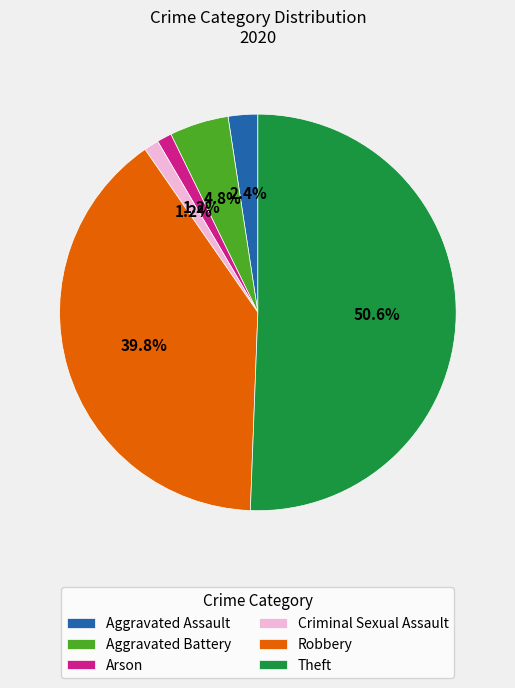

Which category has the biggest portion of the pie?

Theft